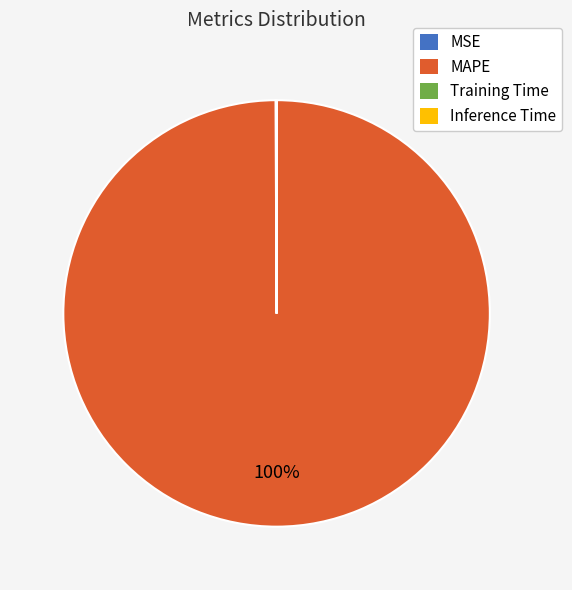

To the nearest percent, what percentage of the pie is MAPE?

100%